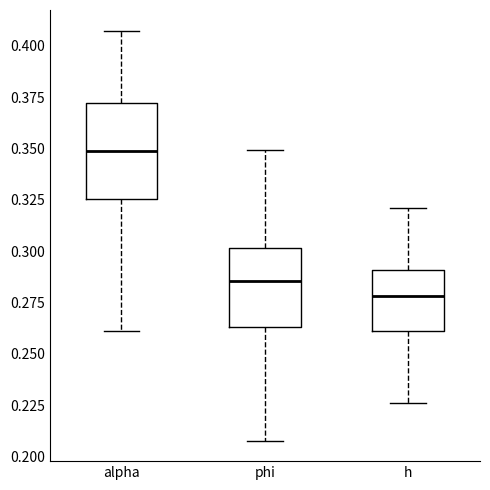

Reading left to right, read every box against the y-axis: the position of its median line, the range the box covers, and the ends of its whiskers. The values are not printed on the chart, so give them approximately, as read against the axis.

alpha: median 0.350, box 0.325 to 0.370, whiskers 0.260 to 0.405
phi: median 0.285, box 0.265 to 0.300, whiskers 0.210 to 0.350
h: median 0.280, box 0.260 to 0.290, whiskers 0.225 to 0.320